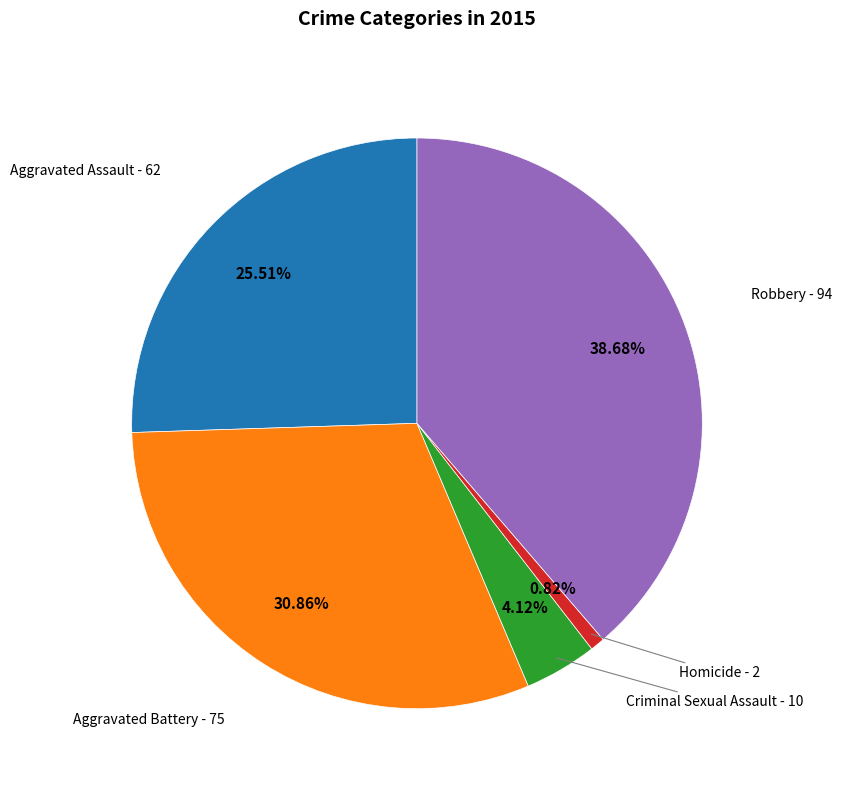

Does any single category account for the majority?

No